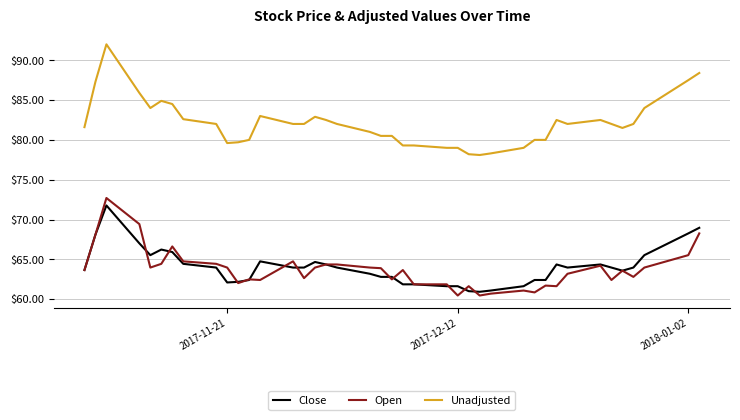

What is the average value of the Unadjusted series?

82.1